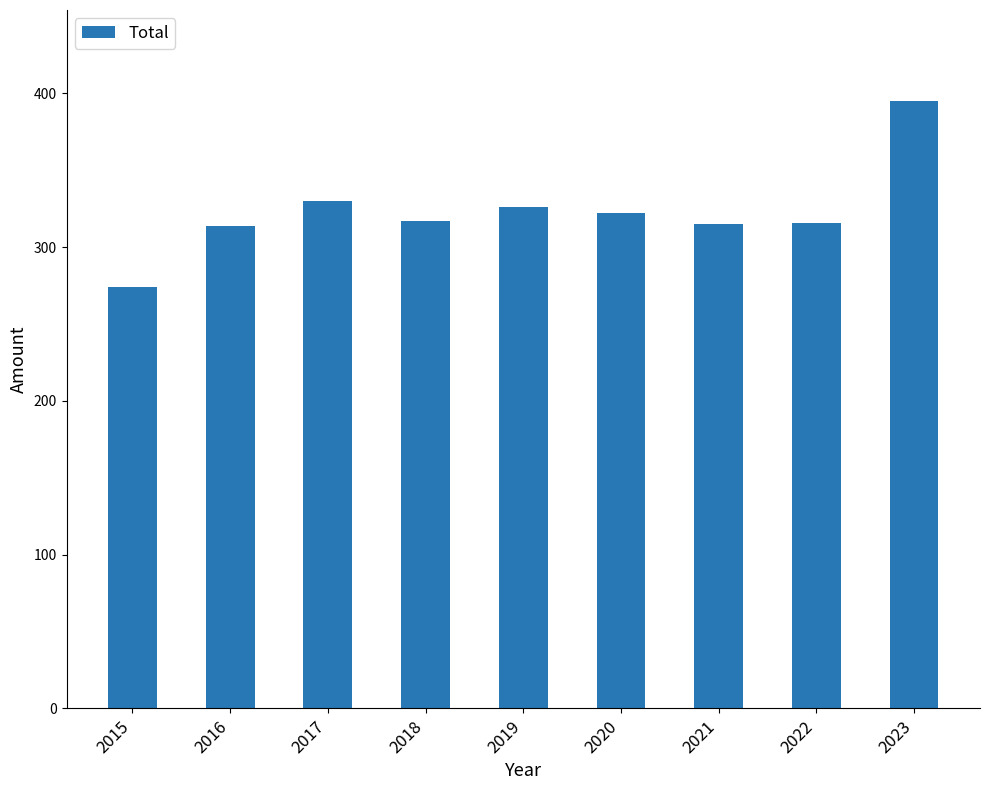

True or false: the data shows 314 at 2016.

True